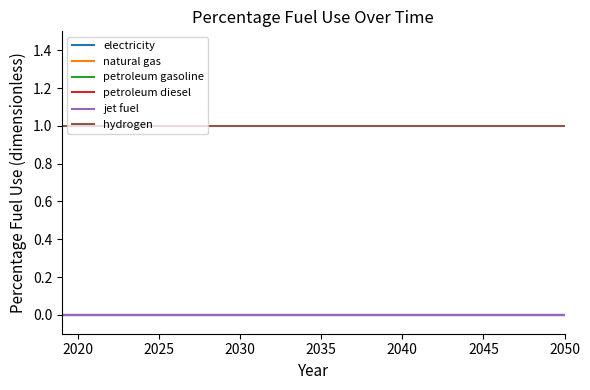

Which series has the largest range (max minus min)?

electricity